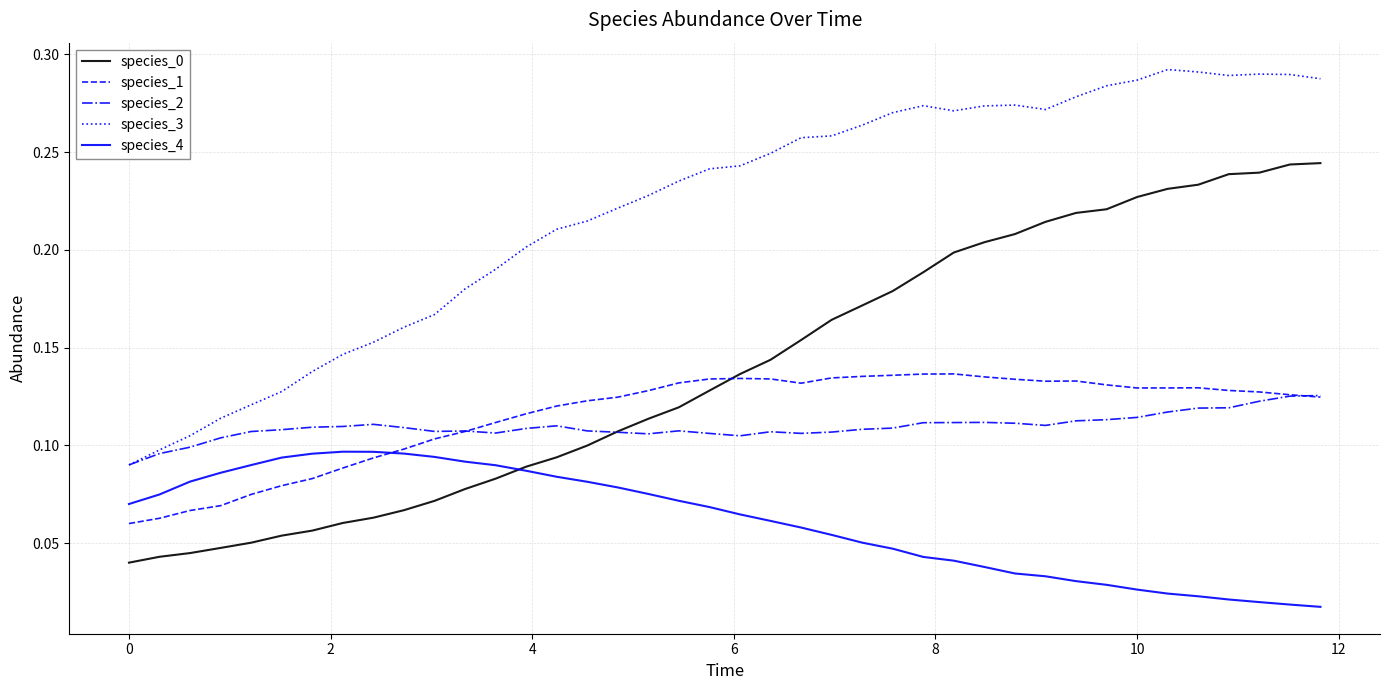

Which series has the largest total across all categories?

species_3